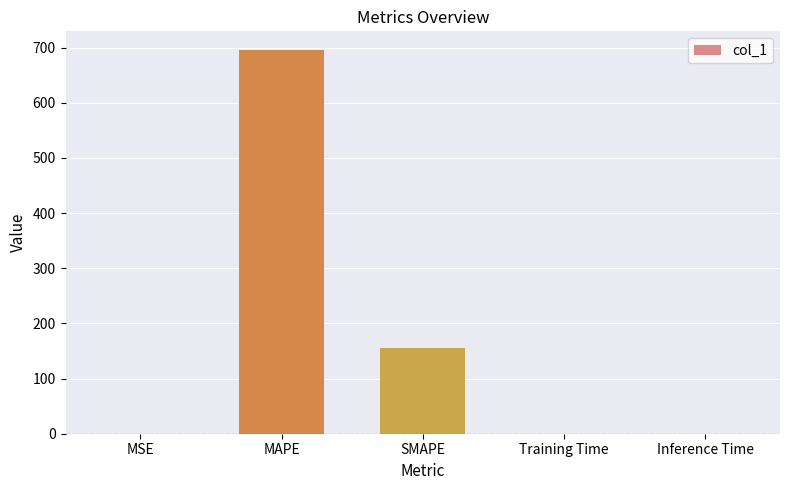

Does the chart contain stacked bars?

No